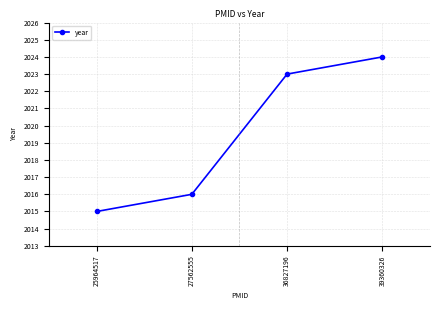

True or false: the data has more than 1 interior local peaks.

False